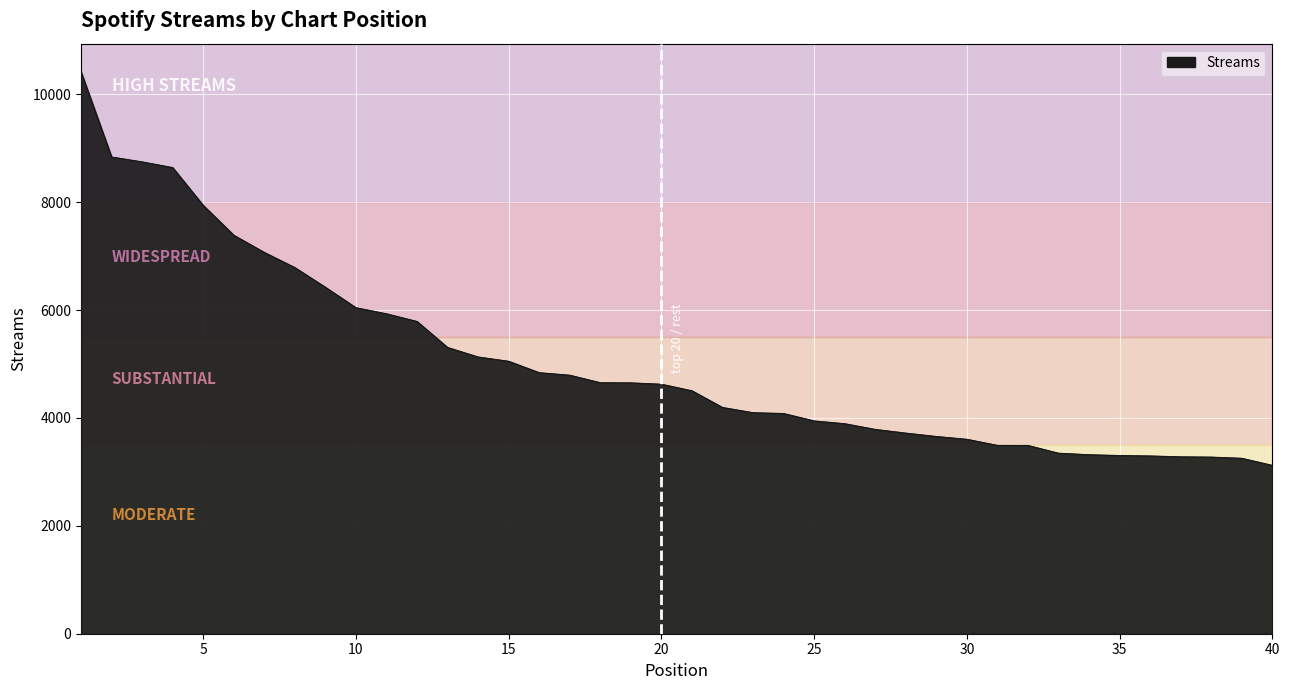

What is the difference between the maximum and minimum values?

7296